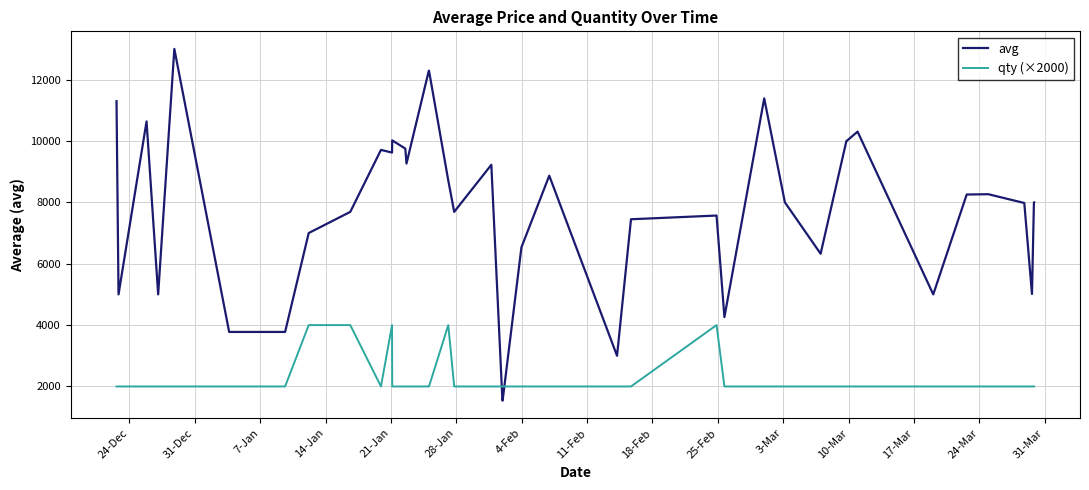

What is the difference between the second highest and second lowest values in the avg series?

10750